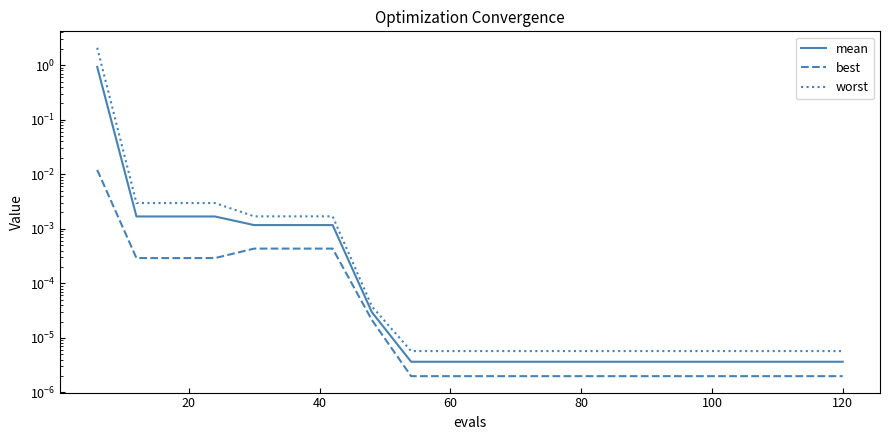

What is the difference between the maximum and second lowest values in the worst series?

2.1